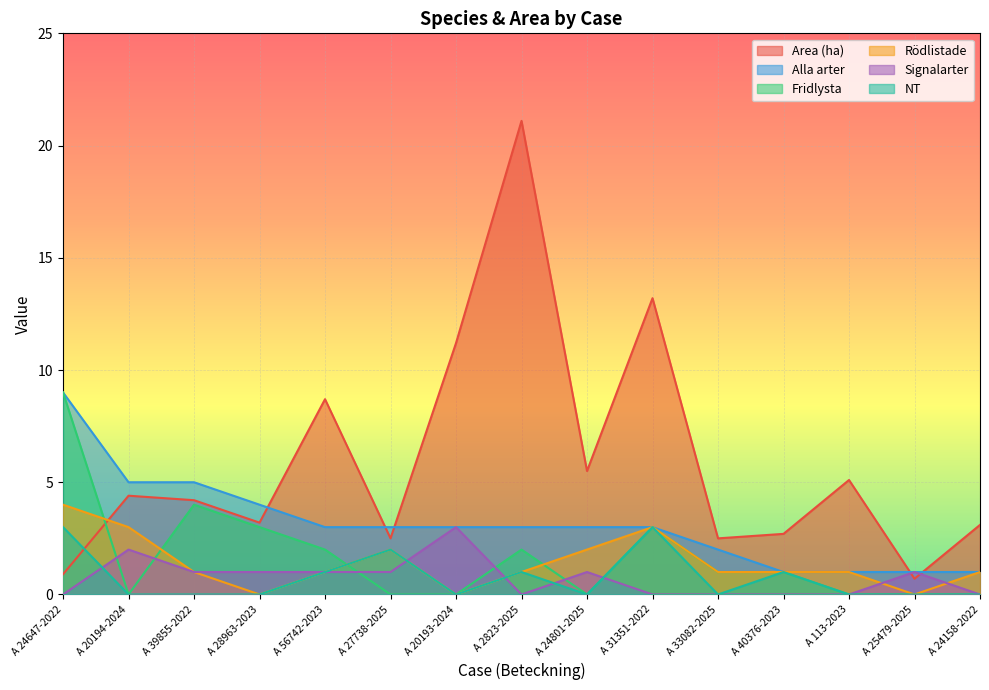

Between which two adjacent categories do Signalarter and Fridlysta first intersect?

A 24647-2022 and A 20194-2024